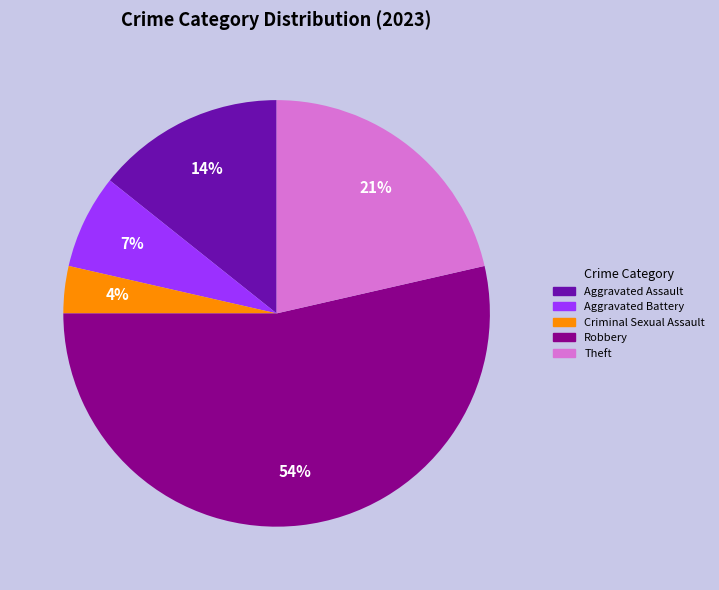

Which slice is the largest?

Robbery